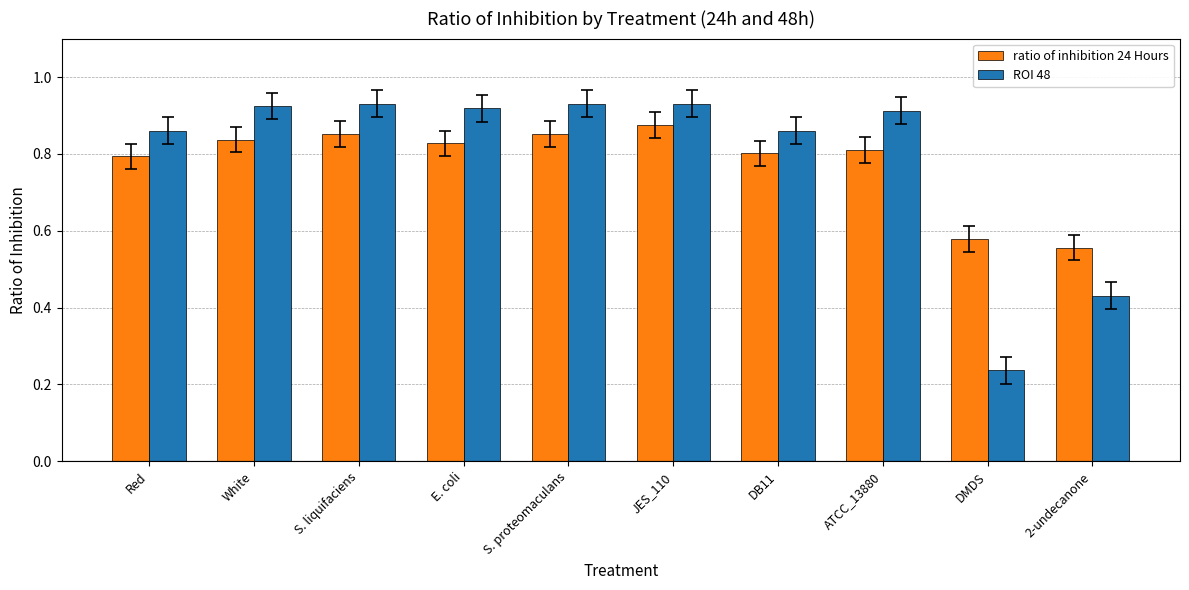

Are the bars grouped side by side (vs. stacked)?

Yes